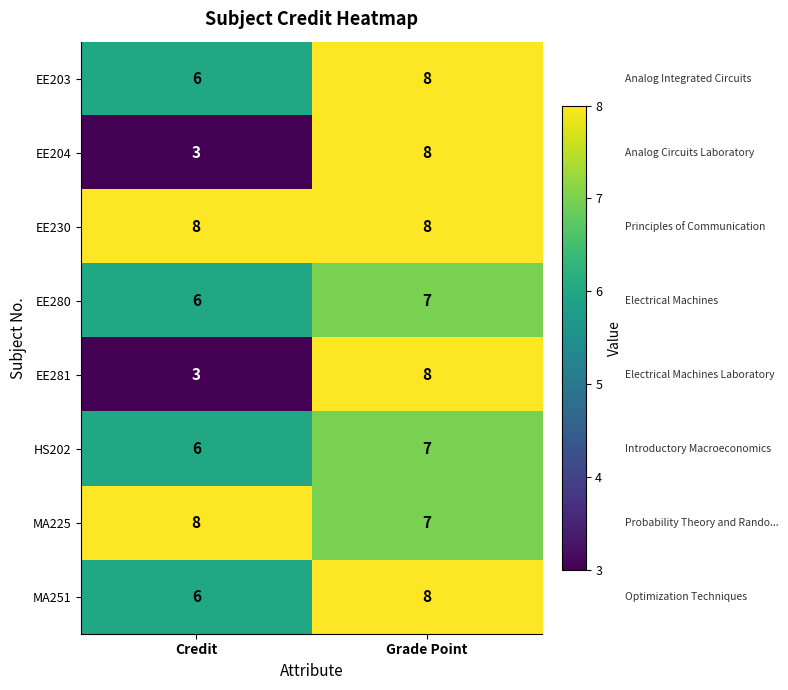

At which label does HS202 reach its peak?

Grade Point